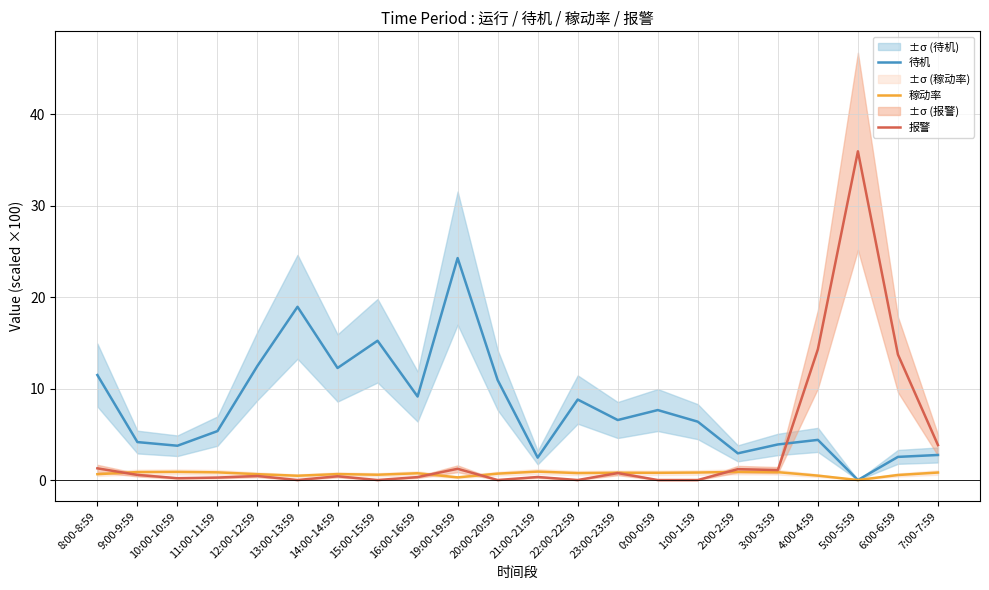

What is the sum of all 稼动率 values?

15.0